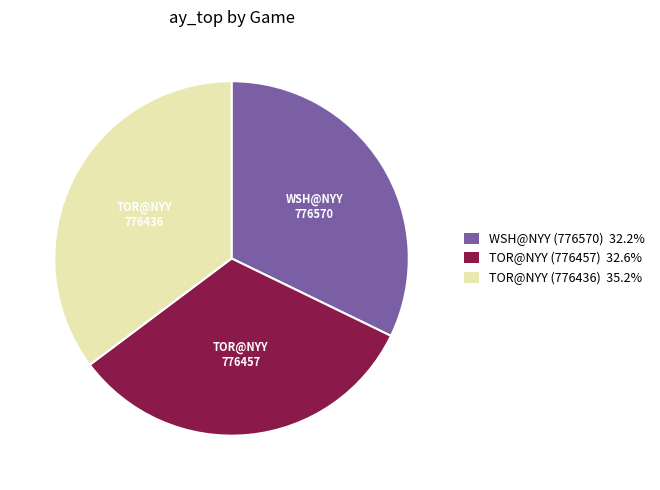

The TOR@NYY (776457) slice represents 22% of the pie. True or false?

False